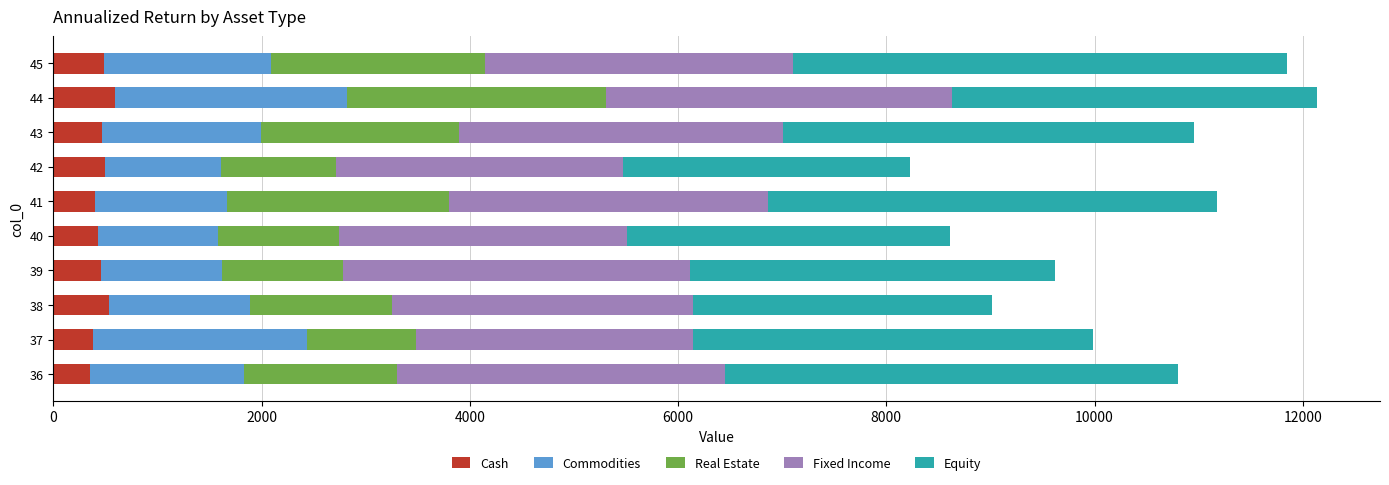

How many values in the Cash series exceed 467?

5